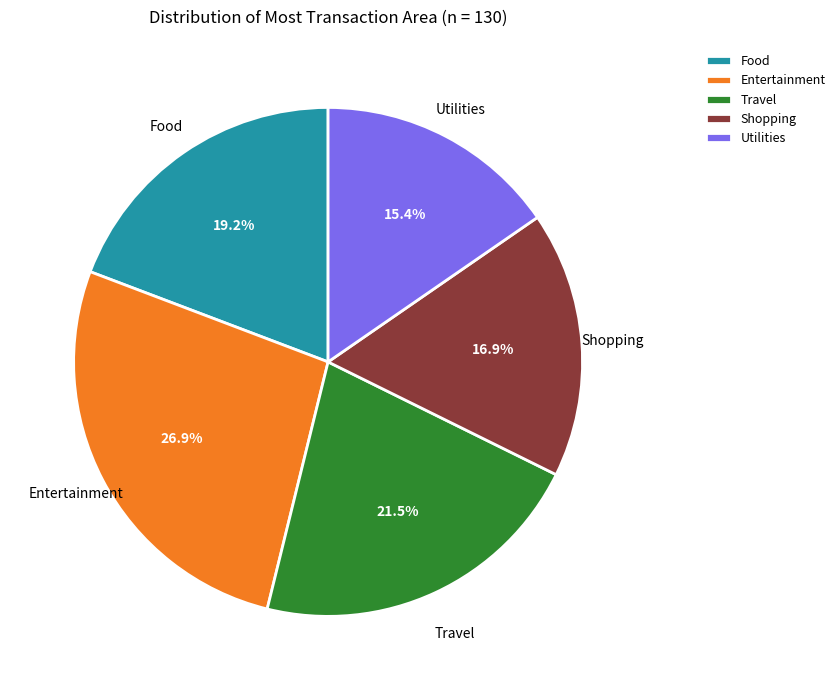

Rank the categories by value from highest to lowest.

Entertainment, Travel, Food, Shopping, Utilities